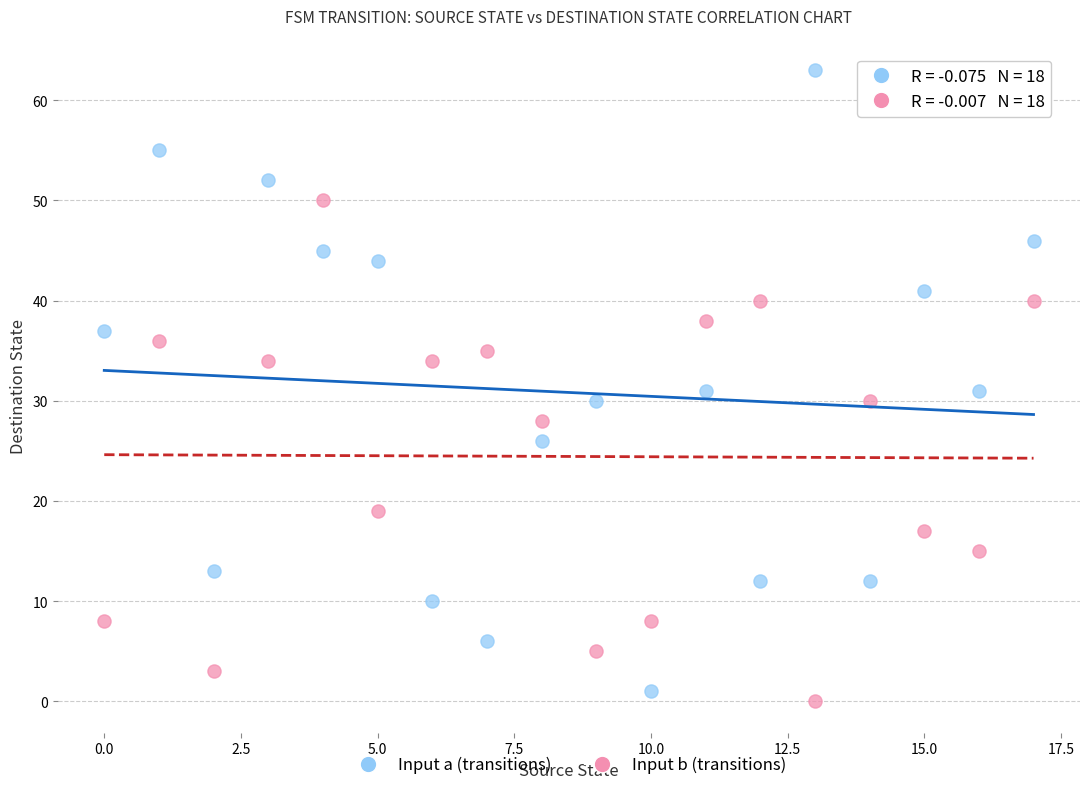

Which series reaches the minimum Y coordinate?

Input b (transitions)